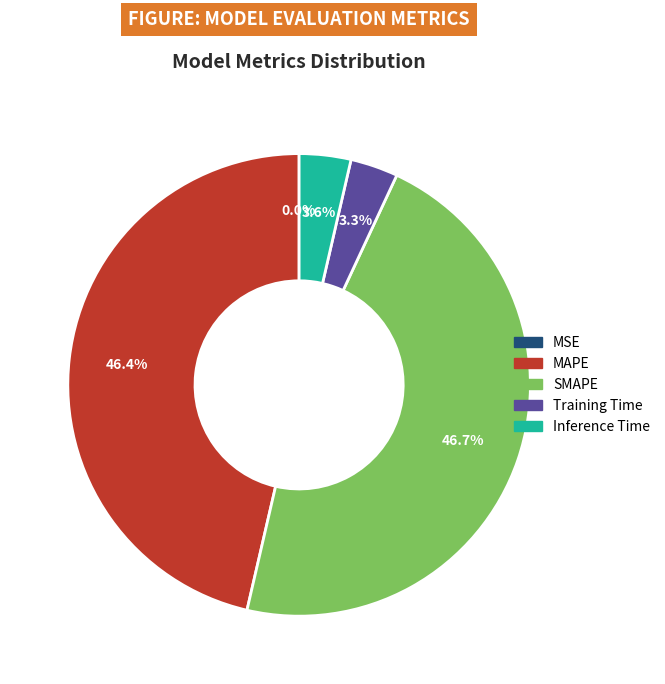

What is the total percentage of Training Time and SMAPE?

50.0%